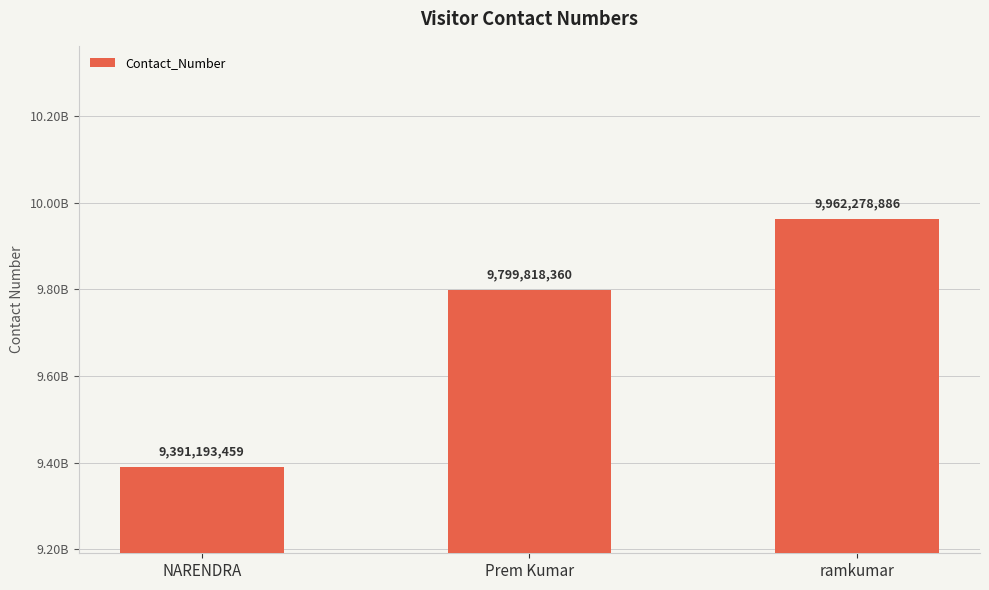

Reading left to right, list all the values displayed in this chart.

NARENDRA=9391193459	Prem Kumar=9799818360	ramkumar=9962278886